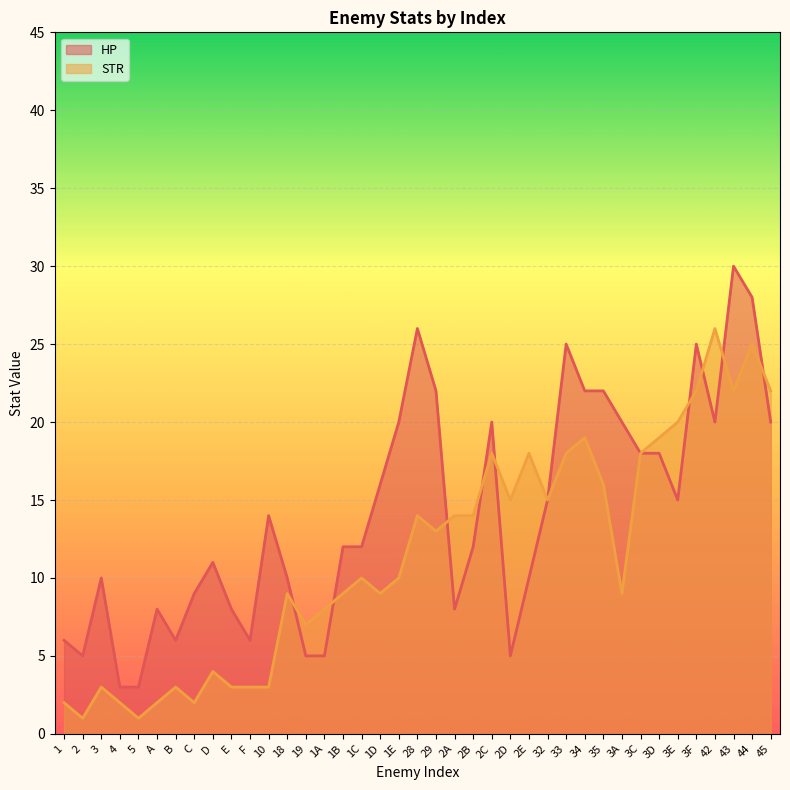

What is the value of the STR point at the 10th from the left?

3